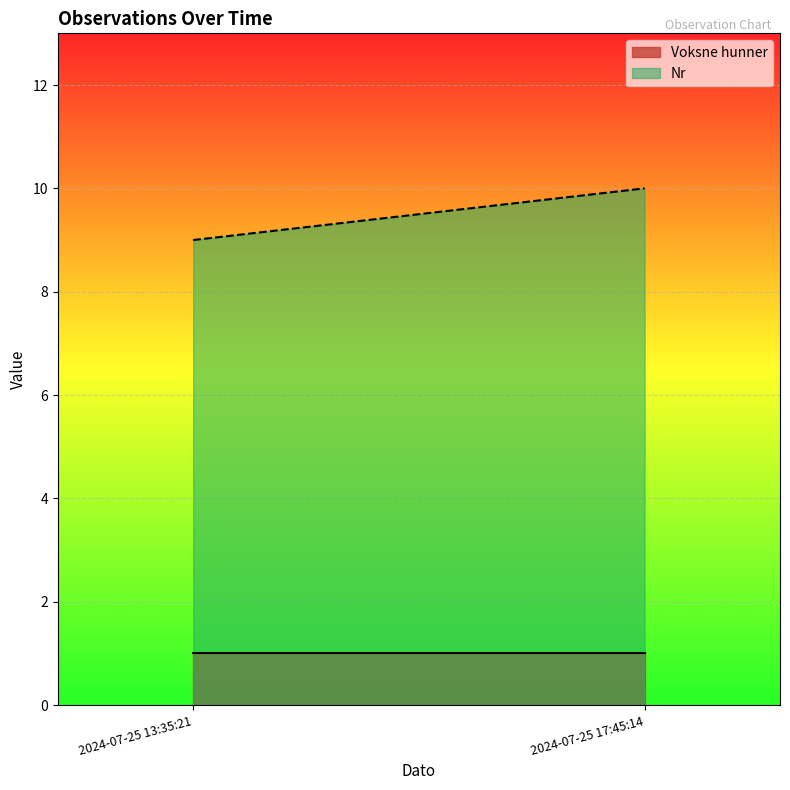

What is the average value of the Voksne hunner series?

1